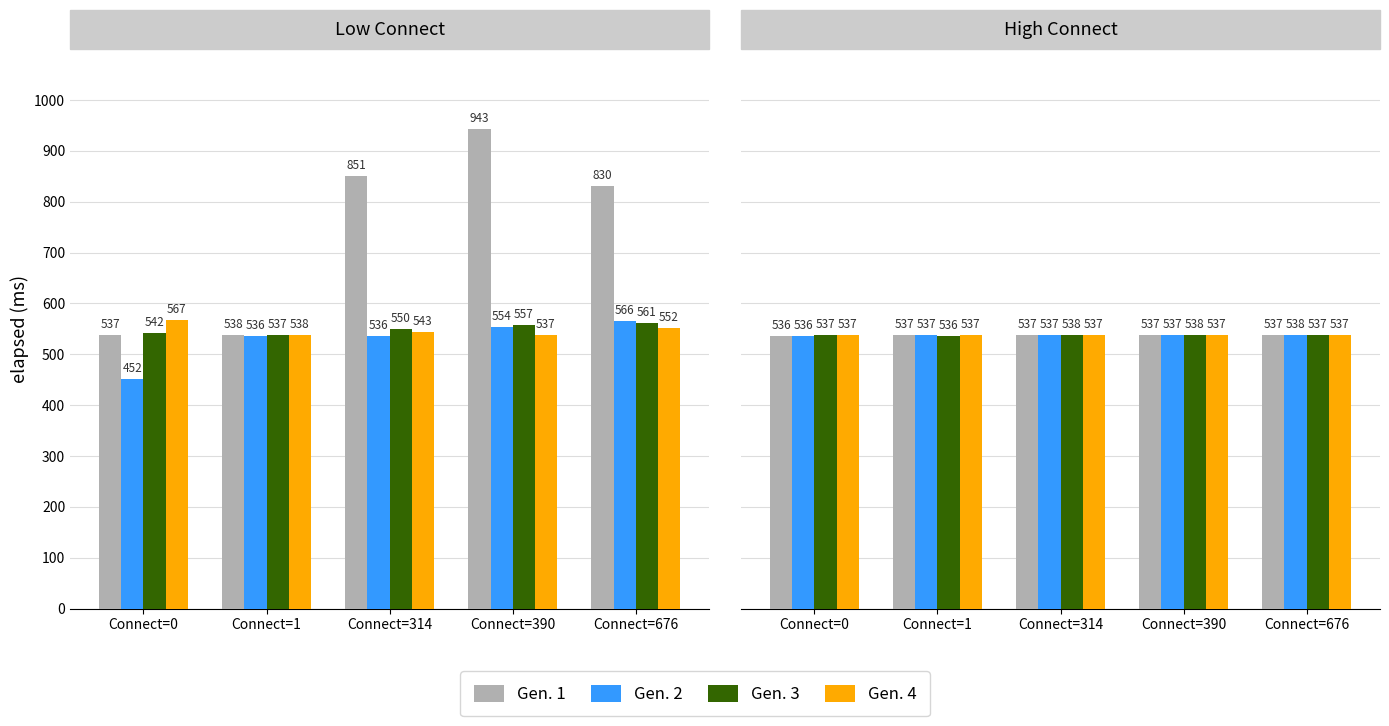

What is the average value of the Gen. 1 series?

537